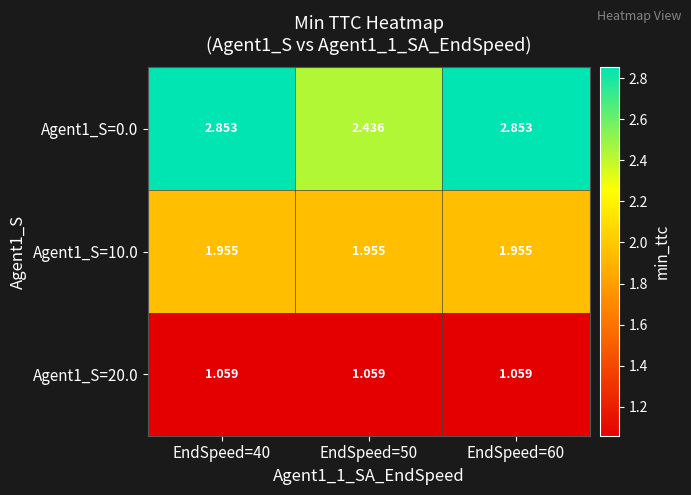

Is the value of Agent1_S=10.0 at EndSpeed=60 greater than the value of Agent1_S=20.0 at EndSpeed=60?

Yes